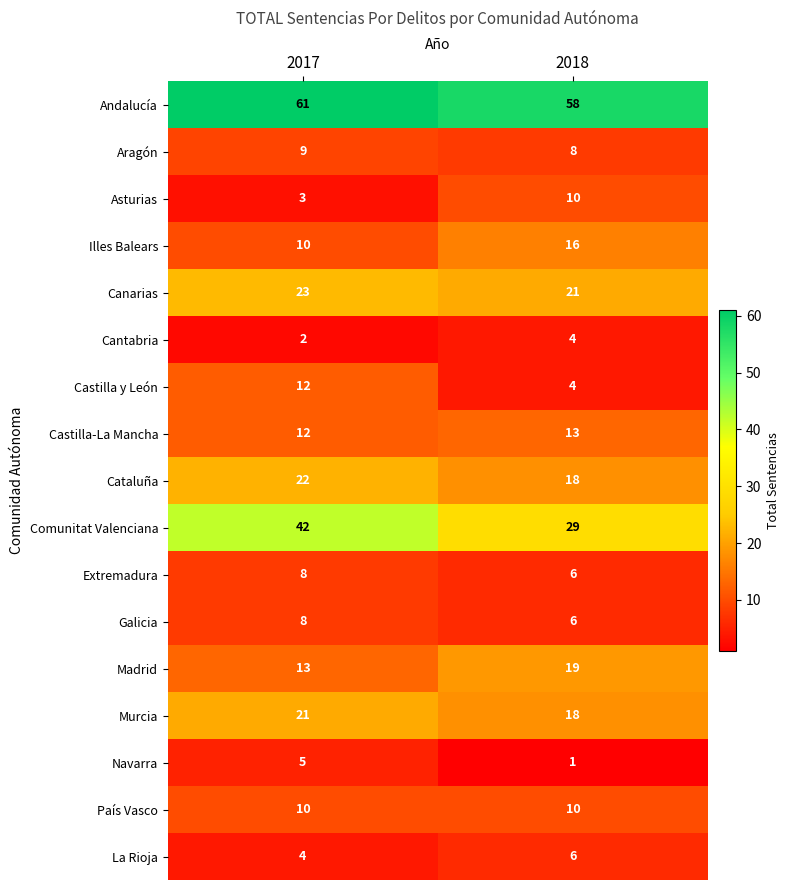

How many categories are shown in the chart?

2